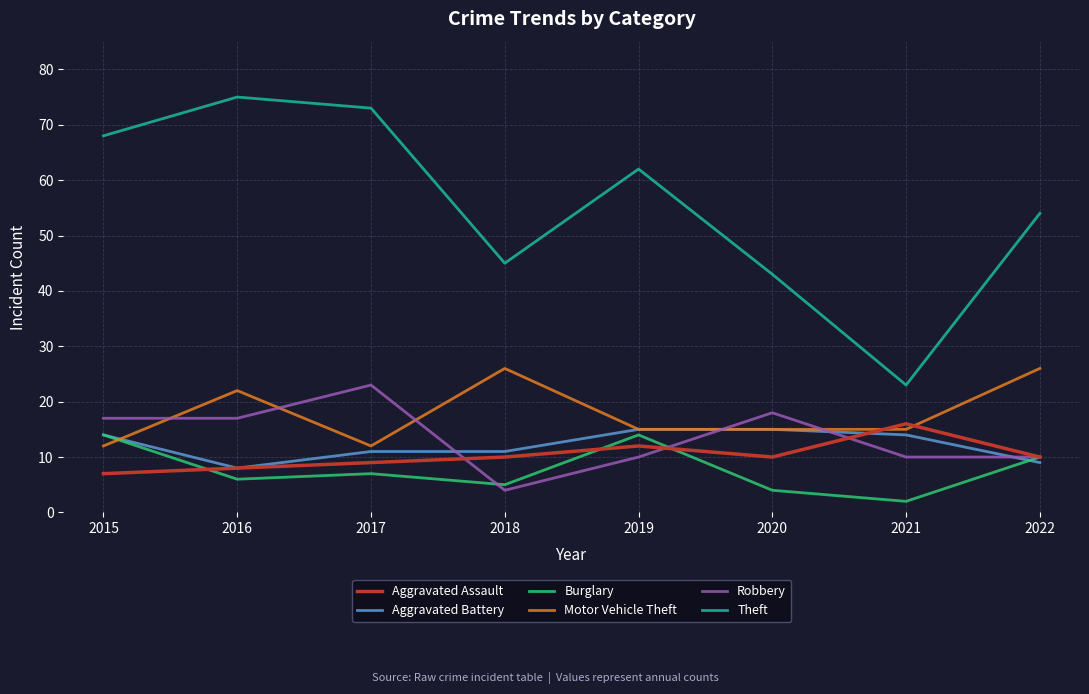

Which series has the widest spread of values?

Theft